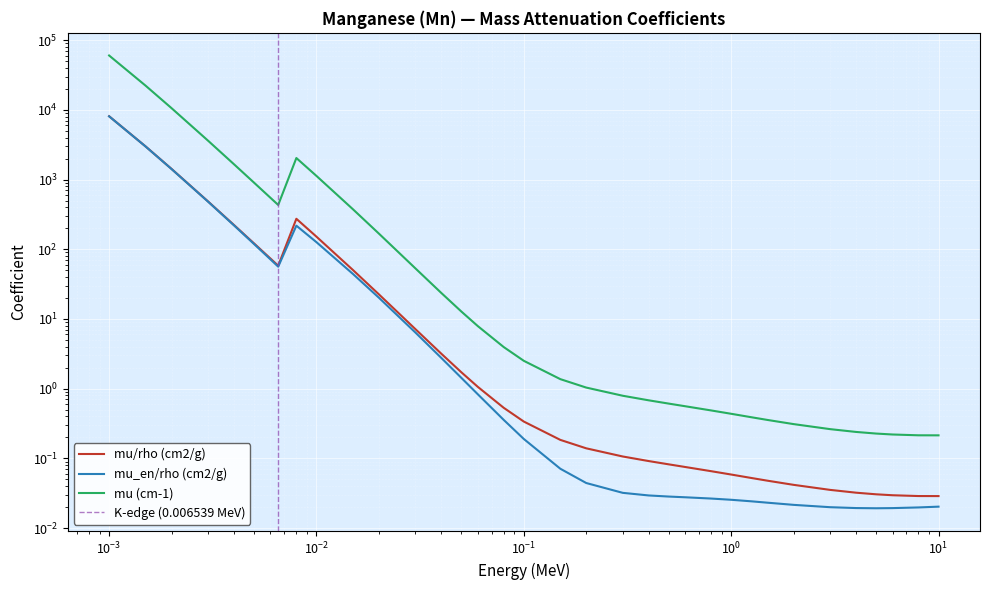

At how many categories does at least one series exceed 50611?

1